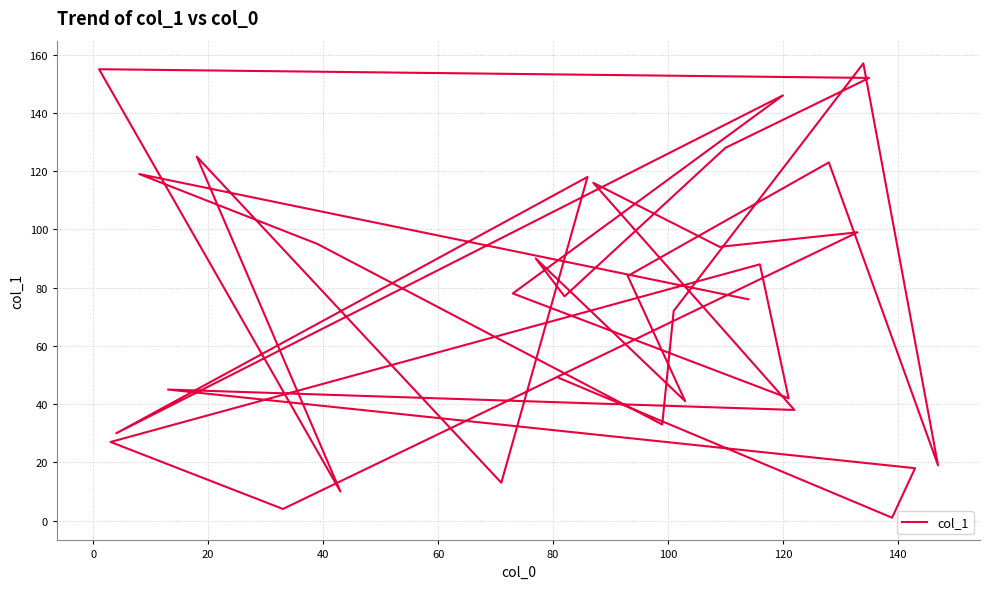

What is the minimum value shown in the chart?

1